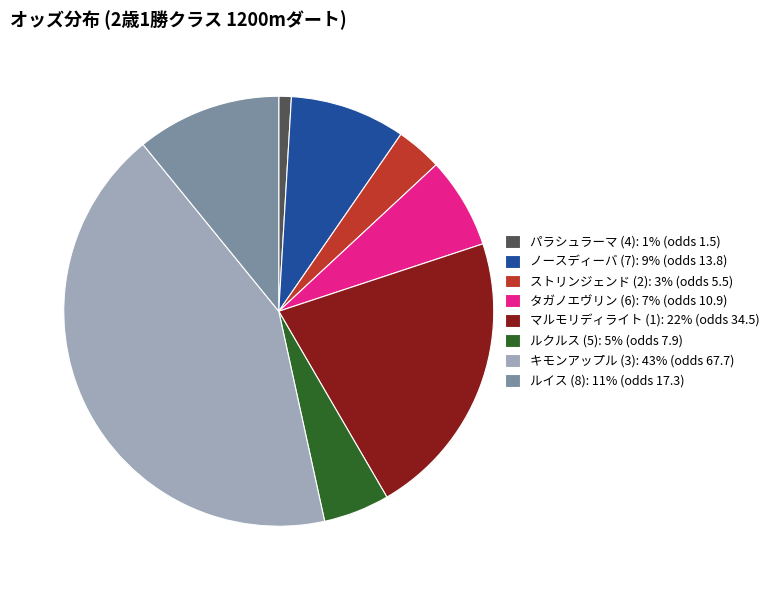

Is マルモリディライト (1): 22% (odds 34.5) the majority of the pie?

No